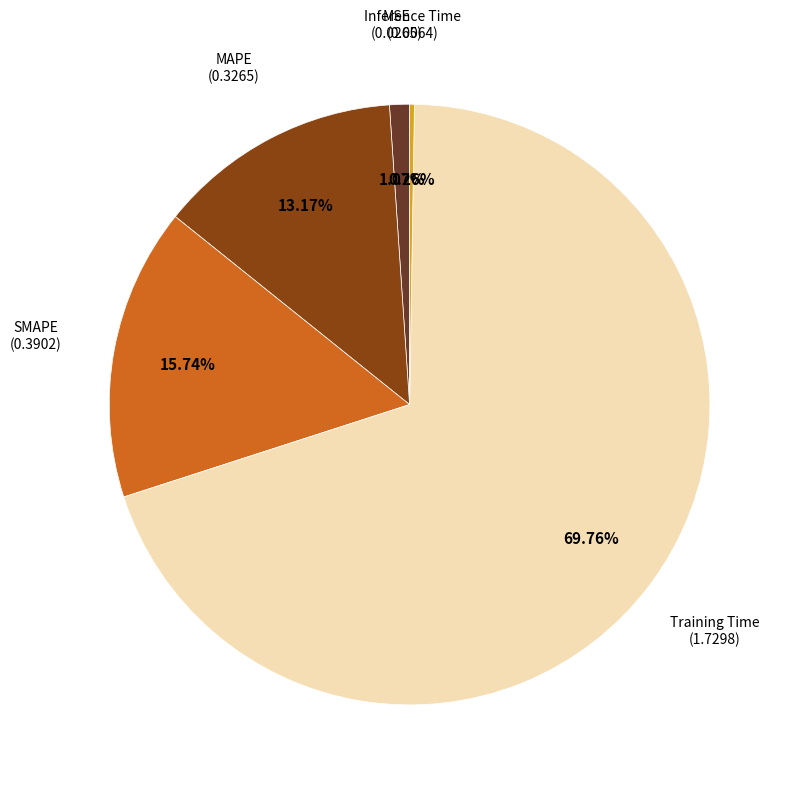

Does any single category account for the majority?

Yes